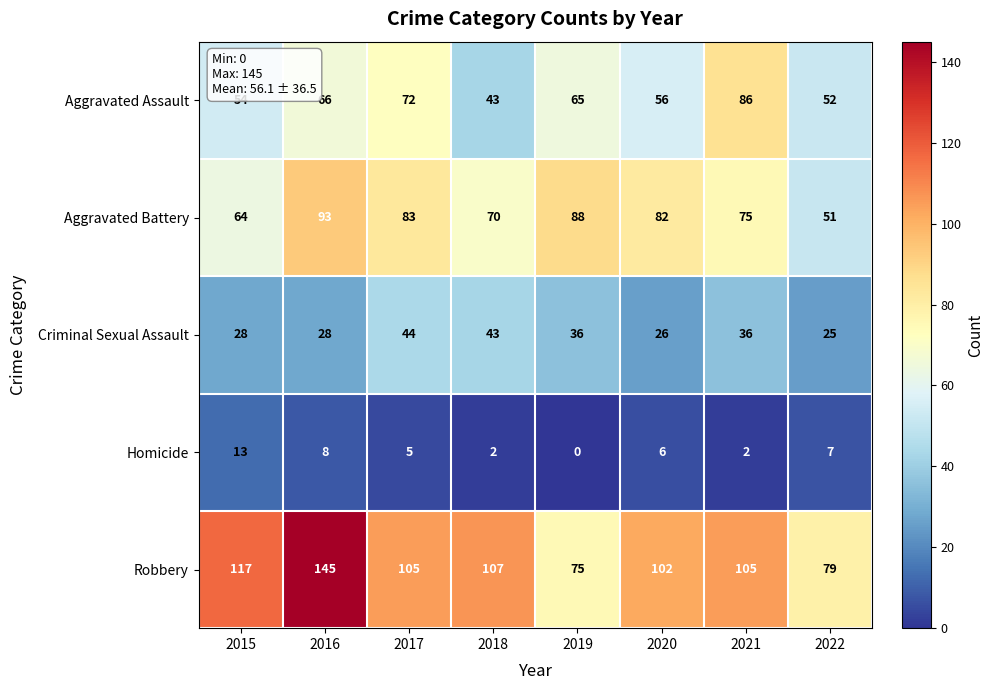

Rank the series at 2022 from lowest to highest value.

Homicide, Criminal Sexual Assault, Aggravated Battery, Aggravated Assault, Robbery